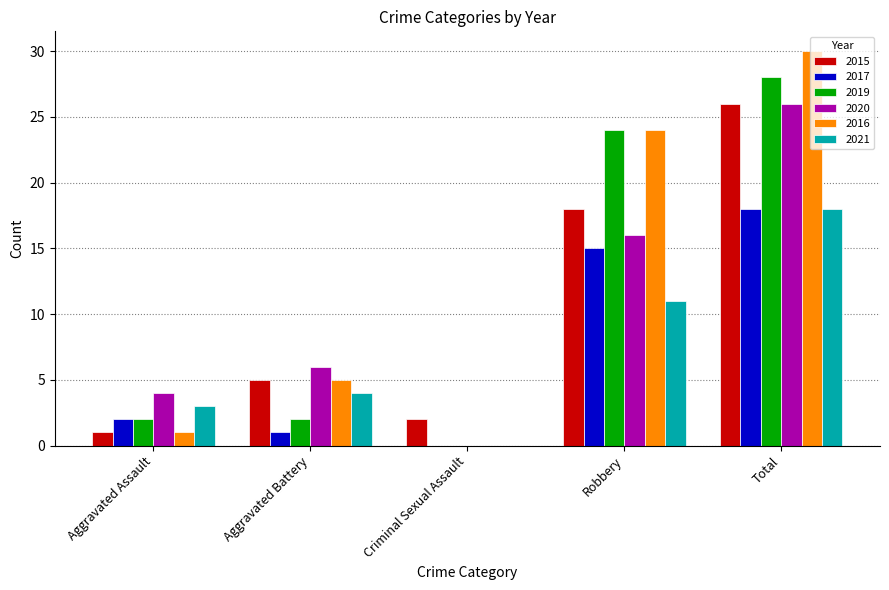

True or false: 2020 has a value of 26 at Total.

True